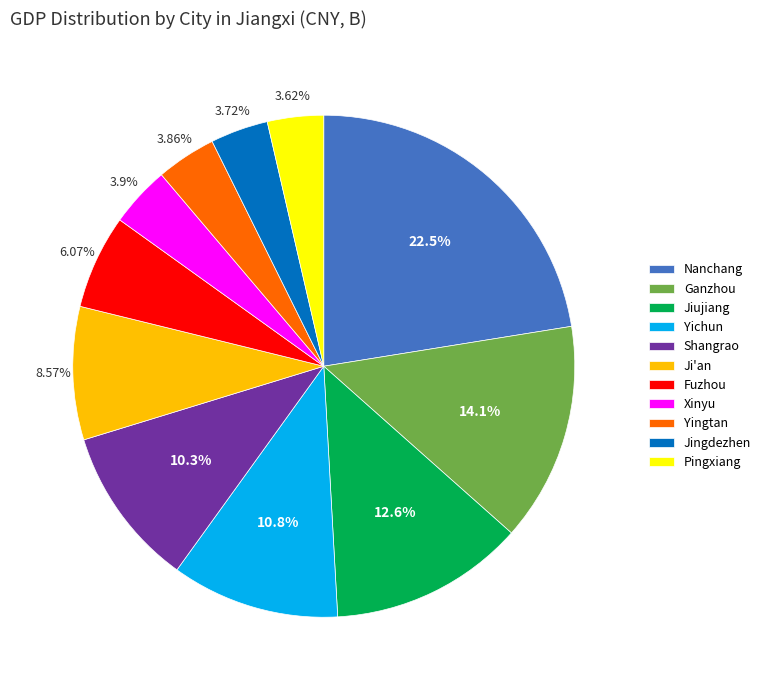

To the nearest percent, what percentage of the pie is Fuzhou?

6%